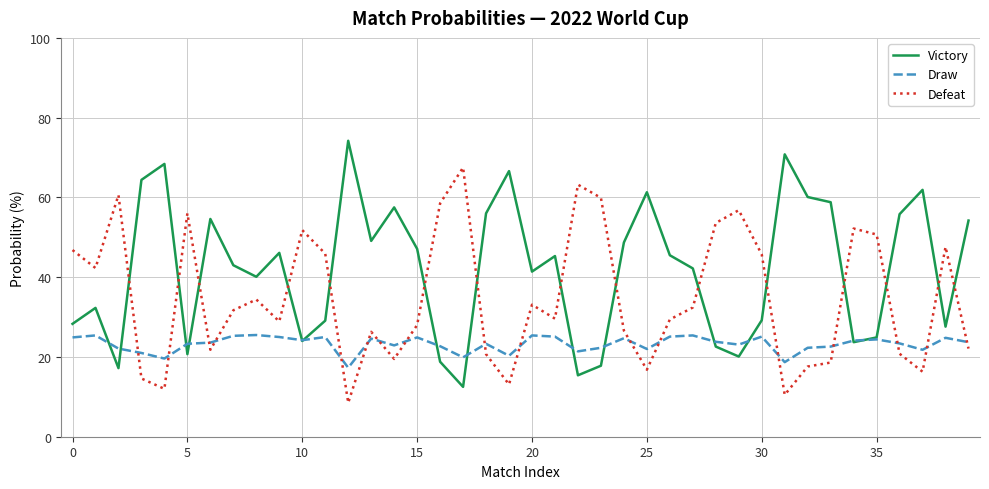

True or false: Defeat and Draw intersect in this chart.

True